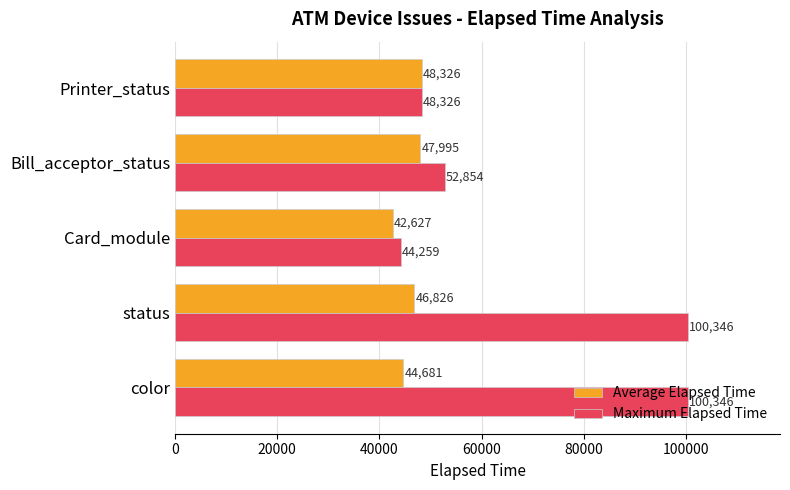

What is the greatest value displayed?

100346